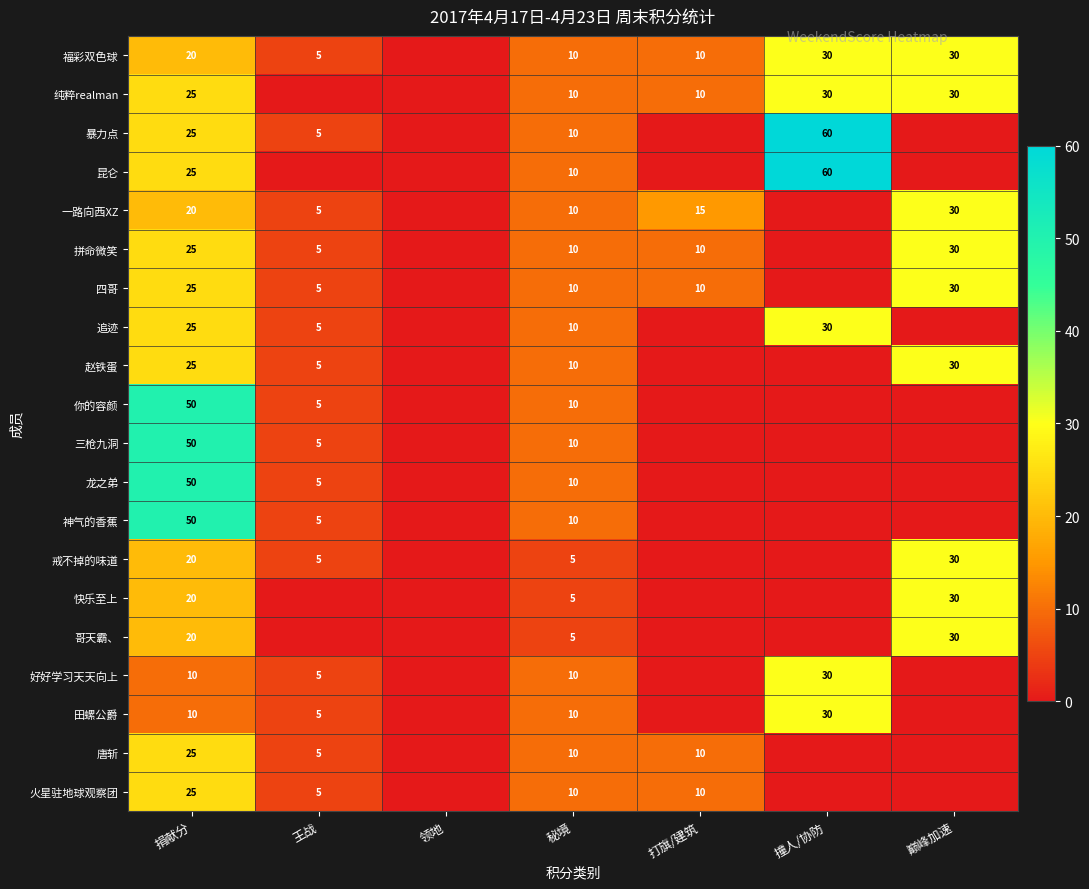

Is the value of 追迹 at 捐献分 greater than the value of 唐斩 at 王战?

Yes